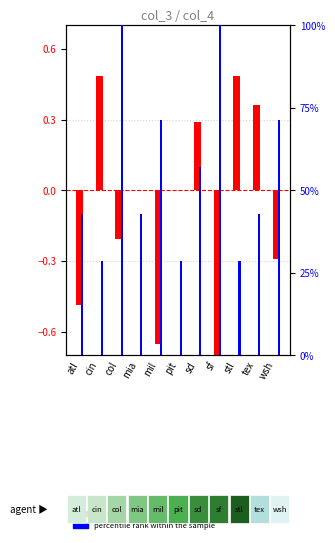

How many series are shown in this chart?

2